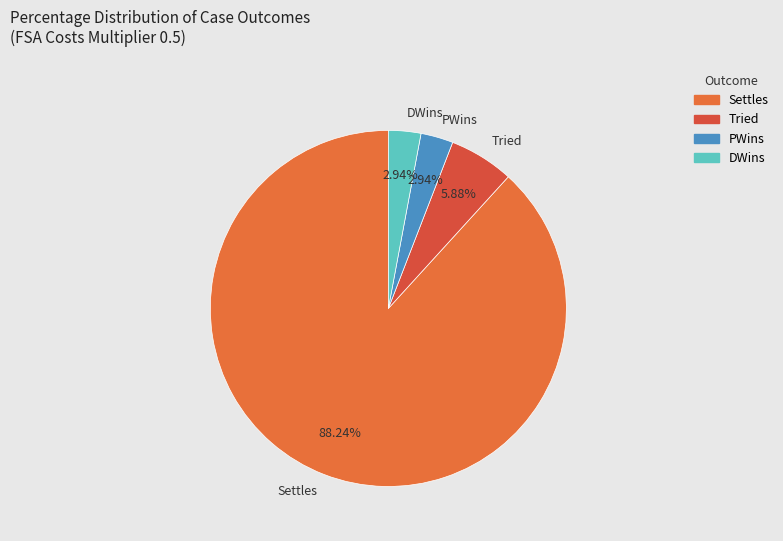

Between PWins and Settles, which is larger?

Settles